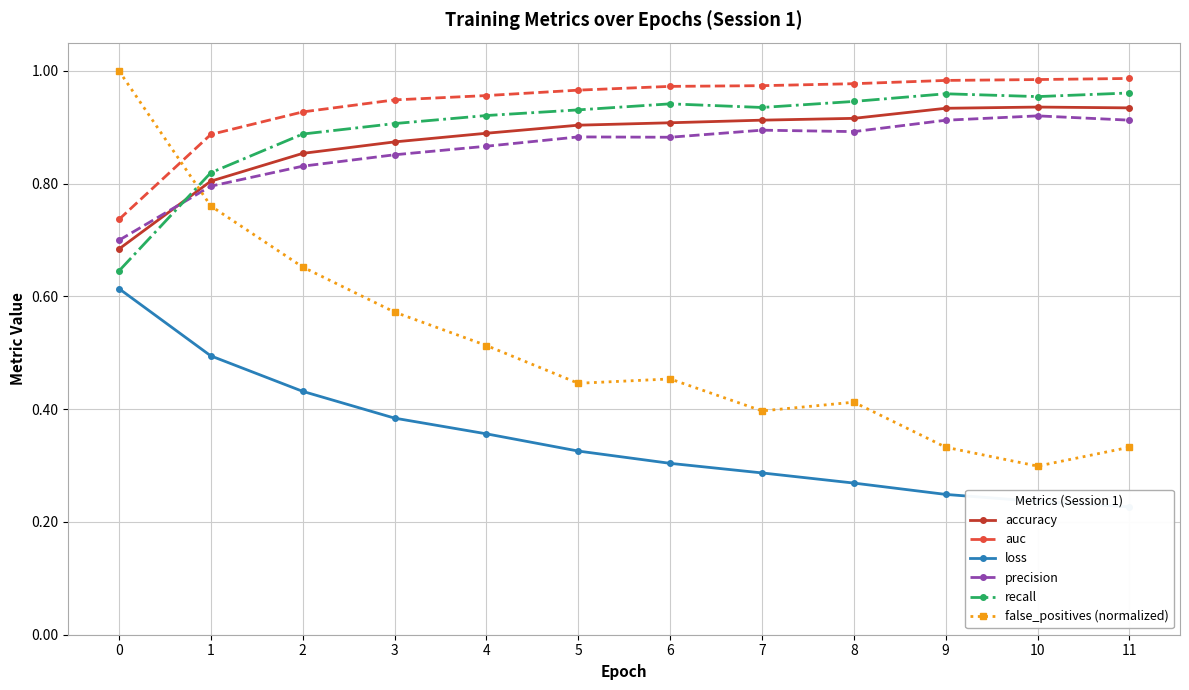

What is the difference between the highest and lowest values at 9?

0.7